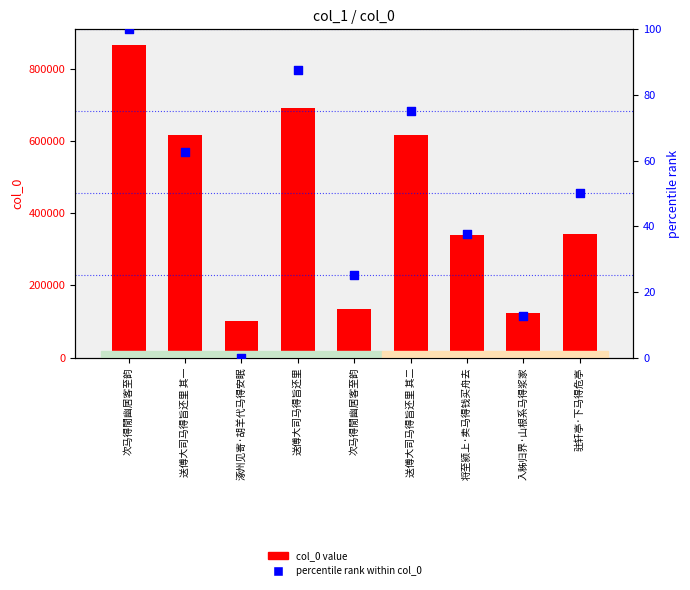

What are all the series names shown in the legend?

col_0 value, percentile rank within col_0